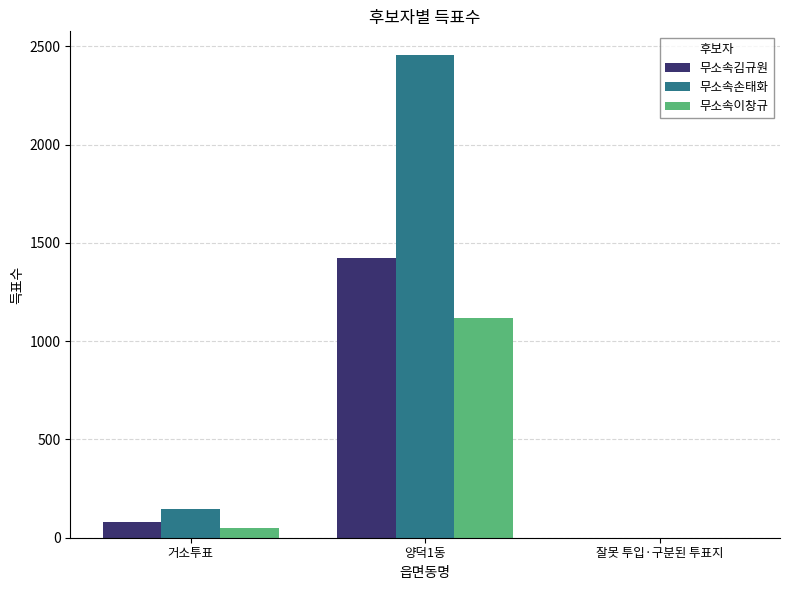

Which series changed the most between 거소투표 and 양덕1동?

무소속손태화